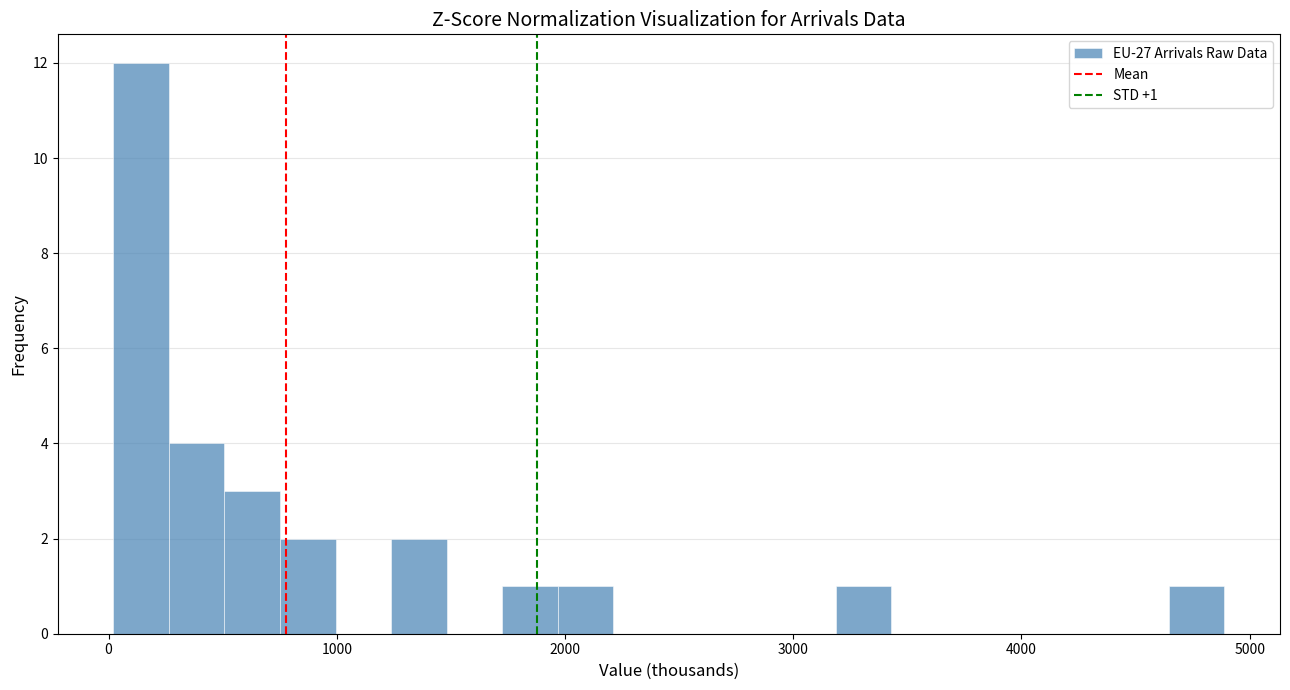

Around what value on the x-axis is the tallest bar? Give the approximate position of its centre, as read against the axis.

100